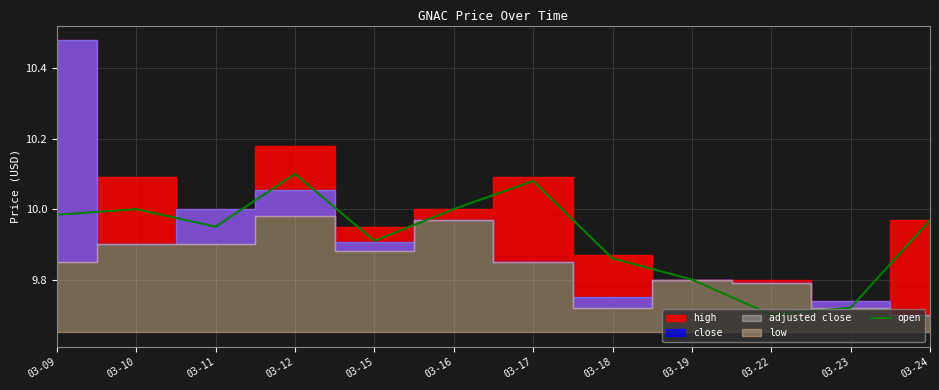

How many data points does each series have?

12